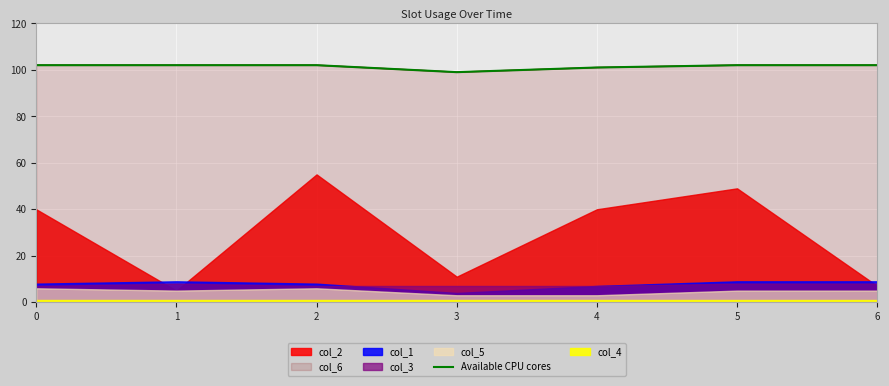

What is the ratio of the value at 0 to the value at 1?

1.0